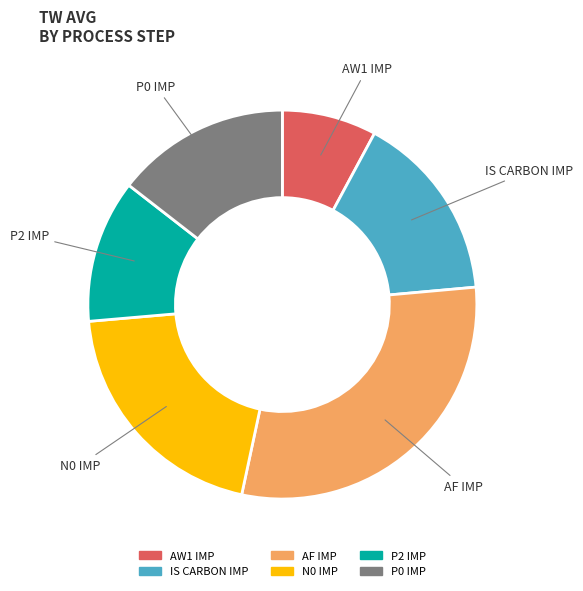

Is there a majority slice in this chart?

No